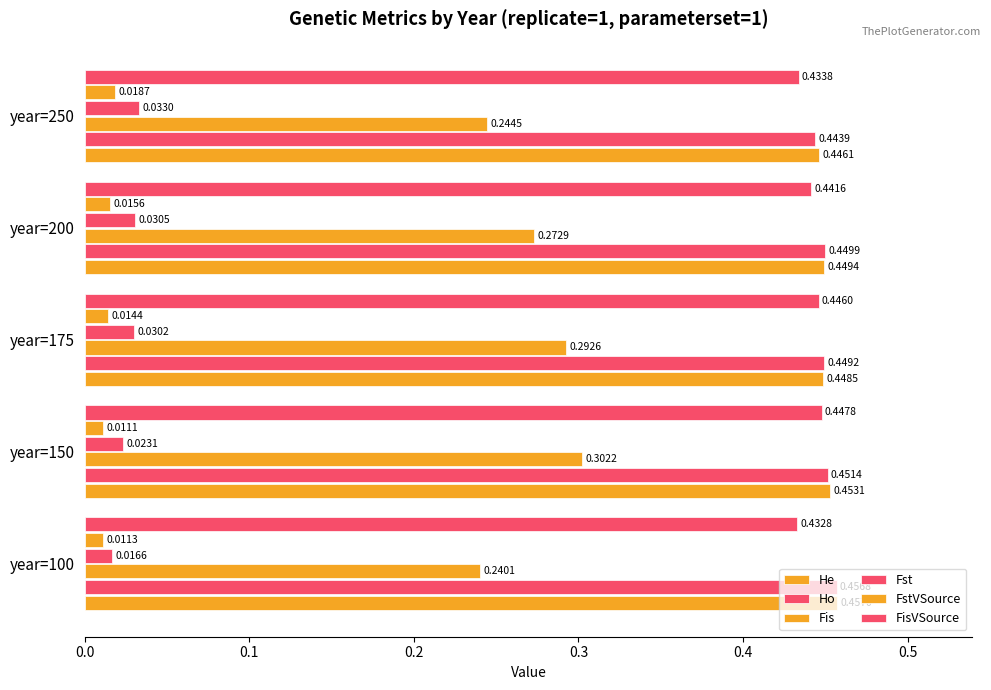

Count the number of data series in this chart.

6